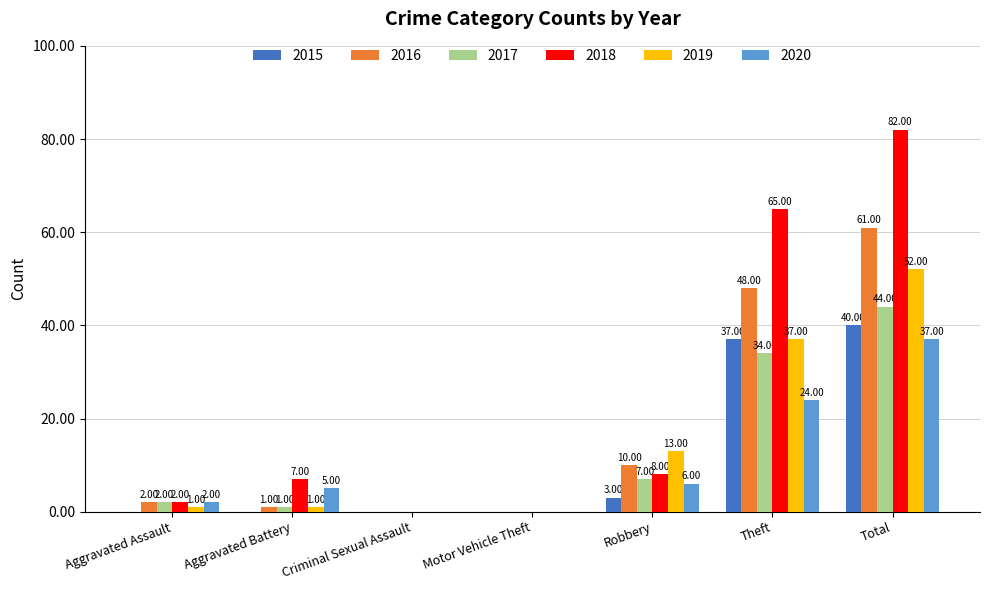

Which series has the largest total across all categories?

2018